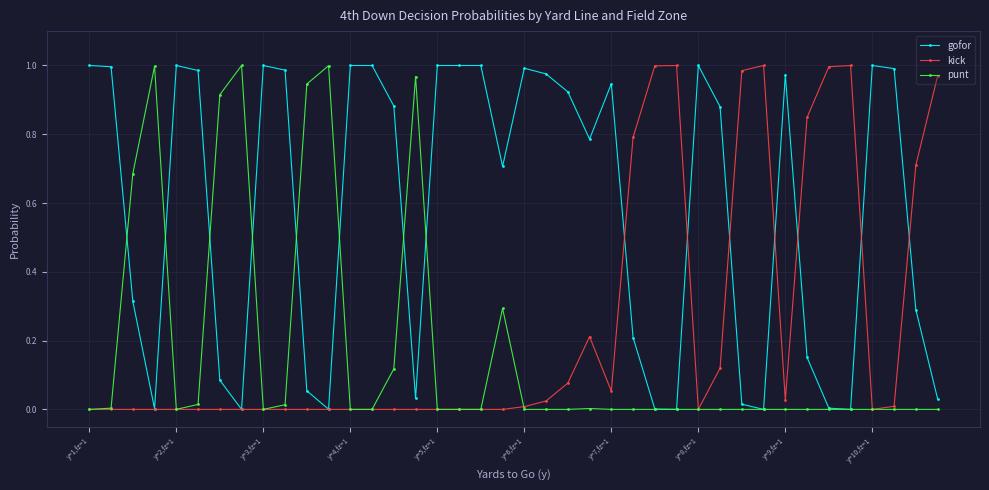

Which series has the largest total across all categories?

gofor